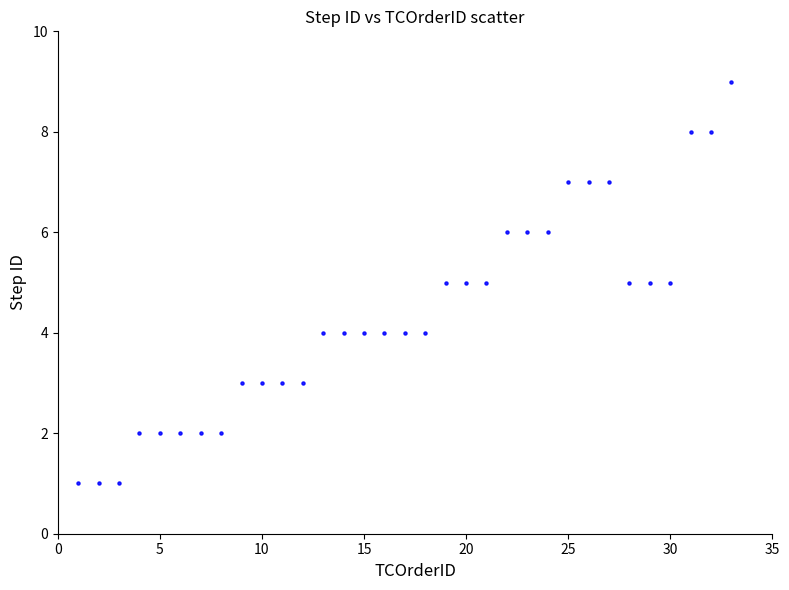

What is the range of Y values (max minus min)?

8